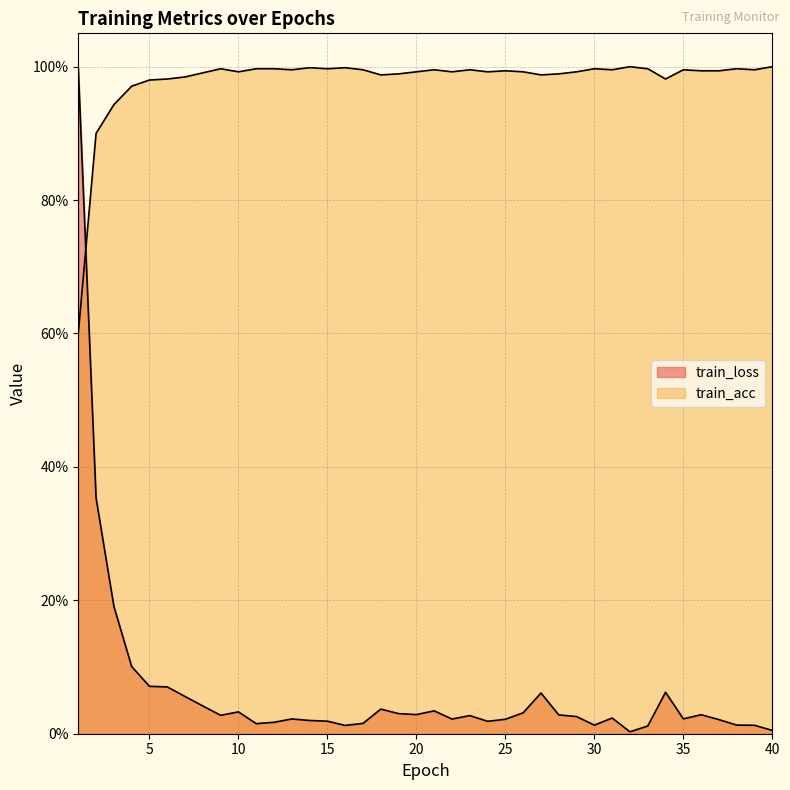

How many intersections are there between train_loss and train_acc?

1